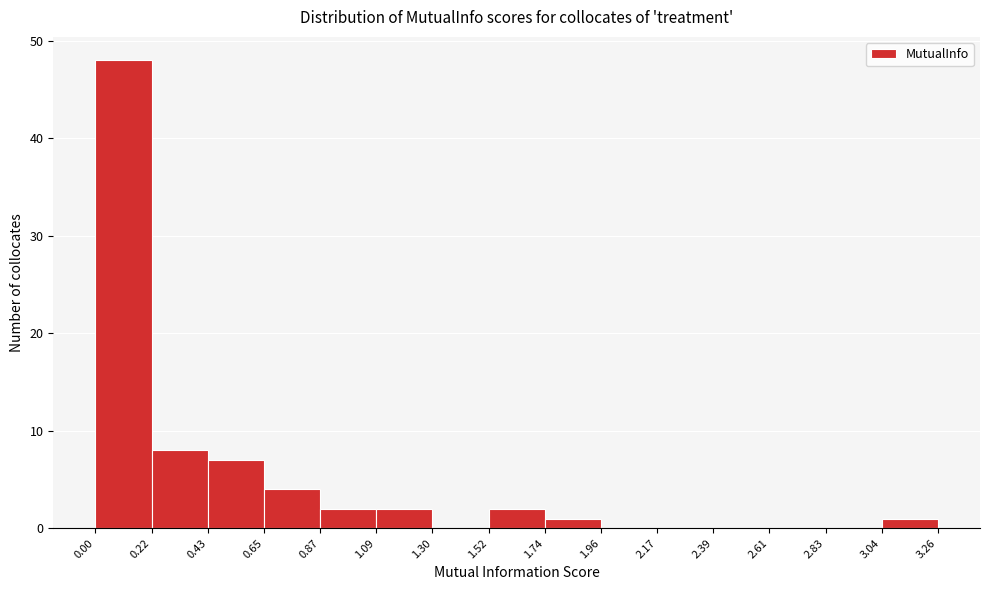

Over which range of the x-axis is the bar tallest?

0.00 to 0.22